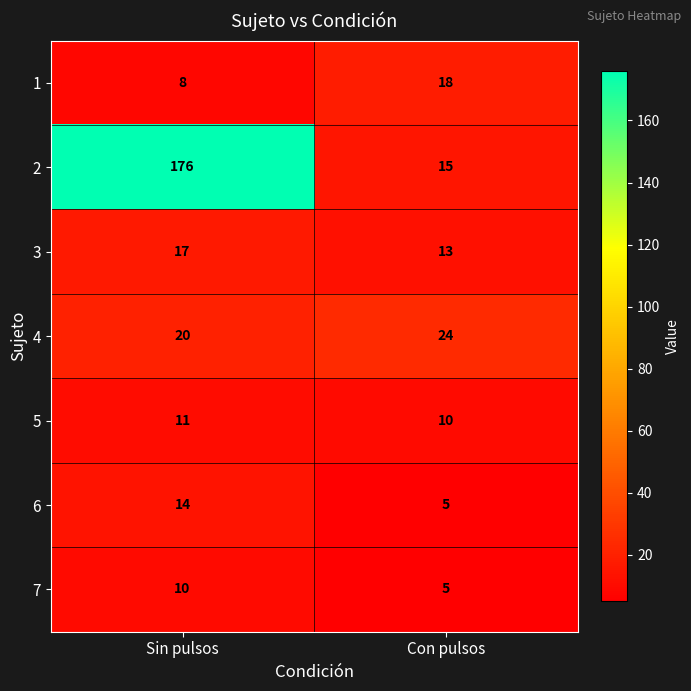

List the labels in order of 6 value, smallest first.

Con pulsos, Sin pulsos